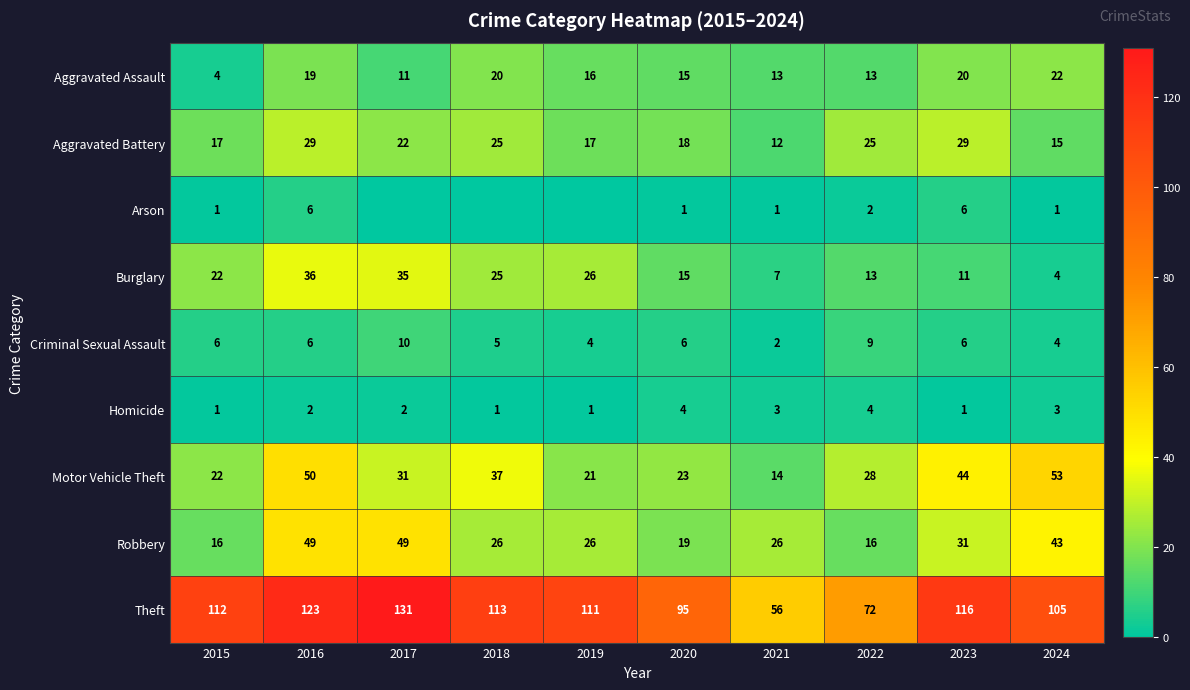

What is the average value of the Aggravated Assault series?

15